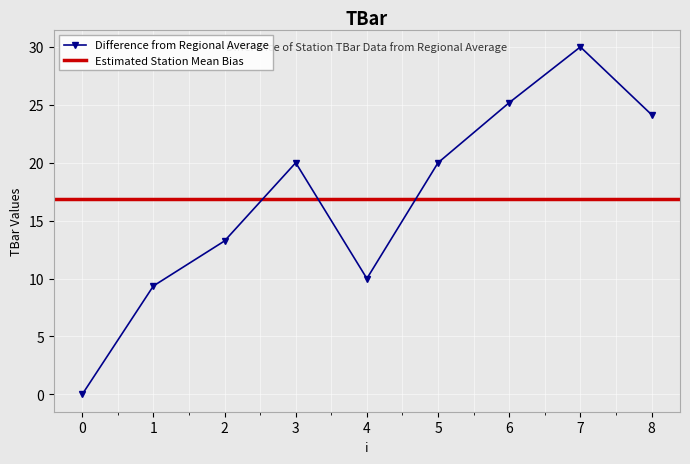

At which label does the data first exceed 20?

6